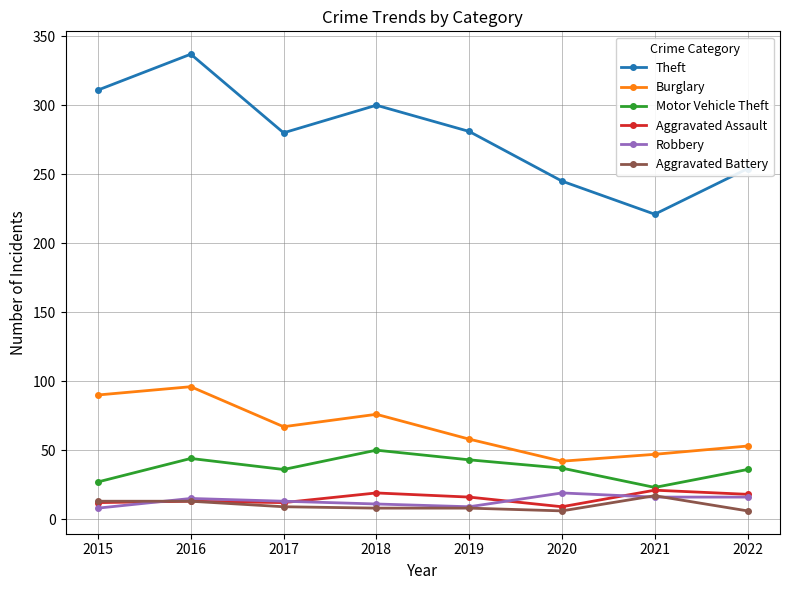

Which series has the largest range (max minus min)?

Theft